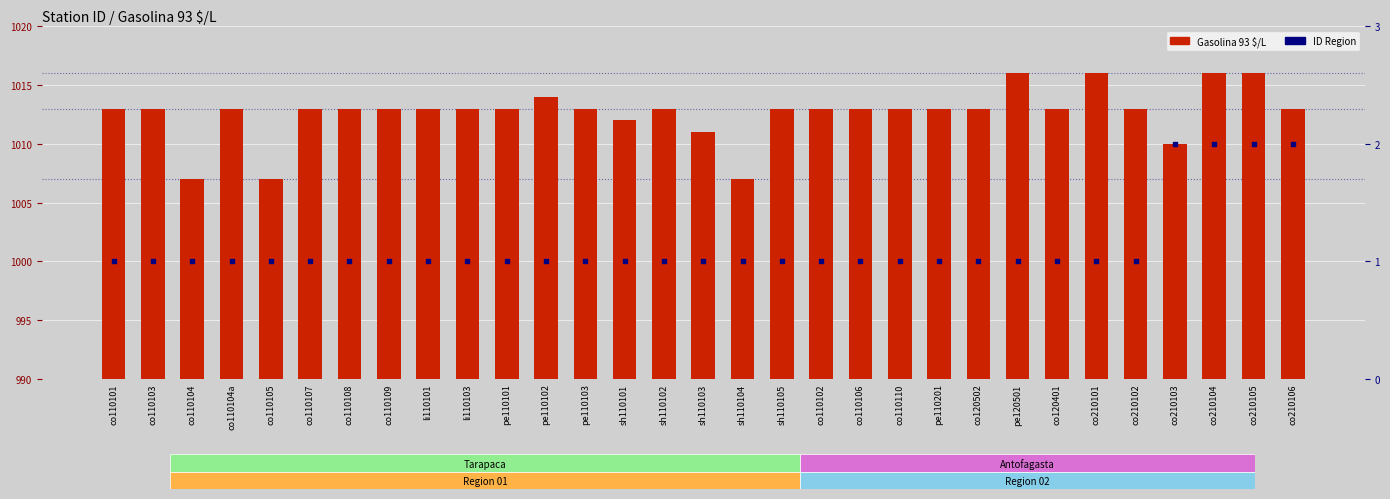

What is the total value across all series at co210105?

1018